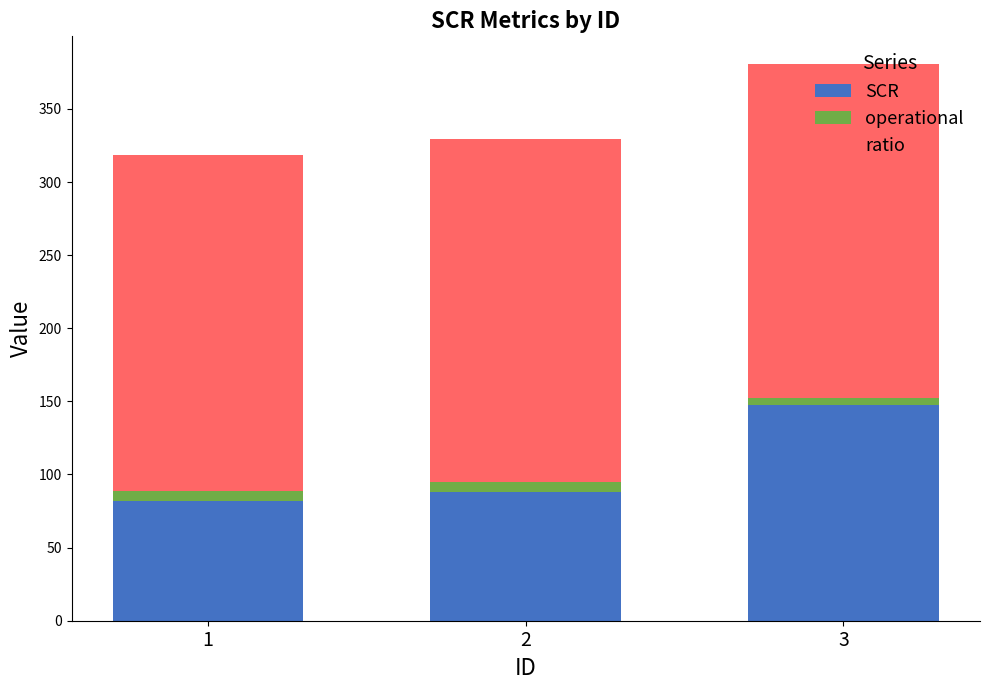

At which category is the sum across all series the highest?

3